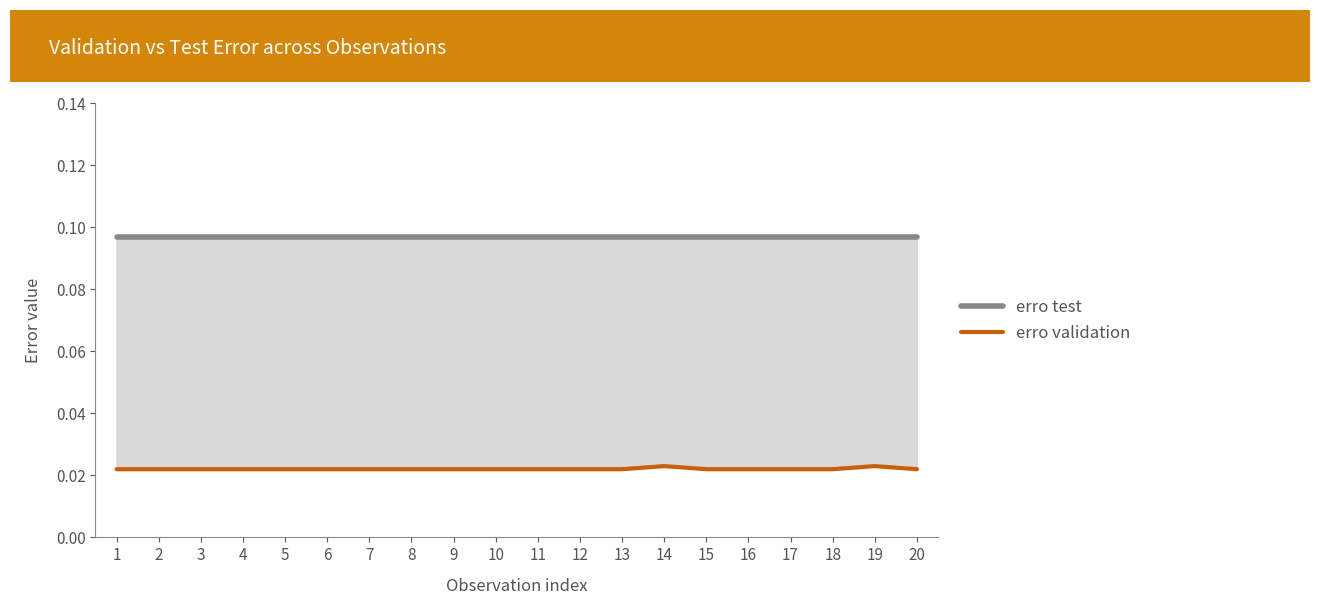

Which has a higher value, 10 or 16?

10